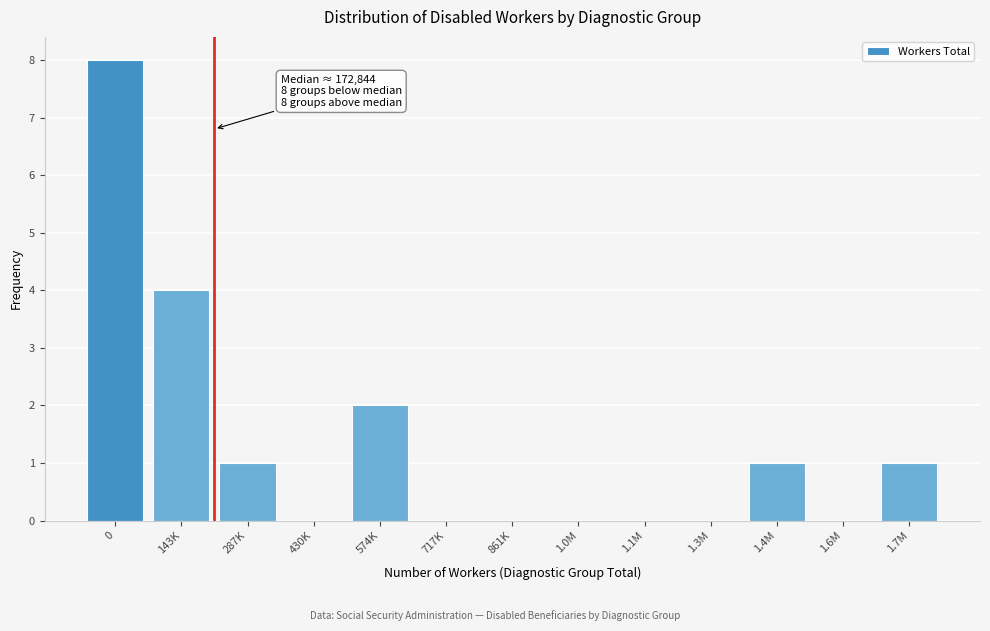

Reading right to left, transcribe all the data shown in this chart.

1.7M=1	1.6M=0	1.4M=1	1.3M=0	1.1M=0	1.0M=0	861K=0	717K=0	574K=2	430K=0	287K=1	143K=4	0=8